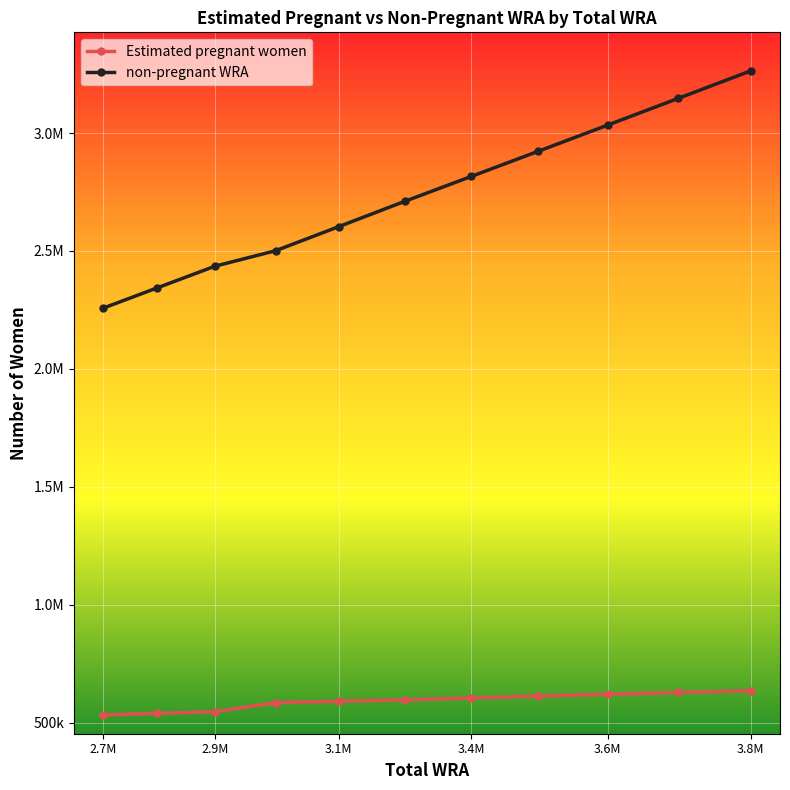

Which series has the largest total across all categories?

non-pregnant WRA